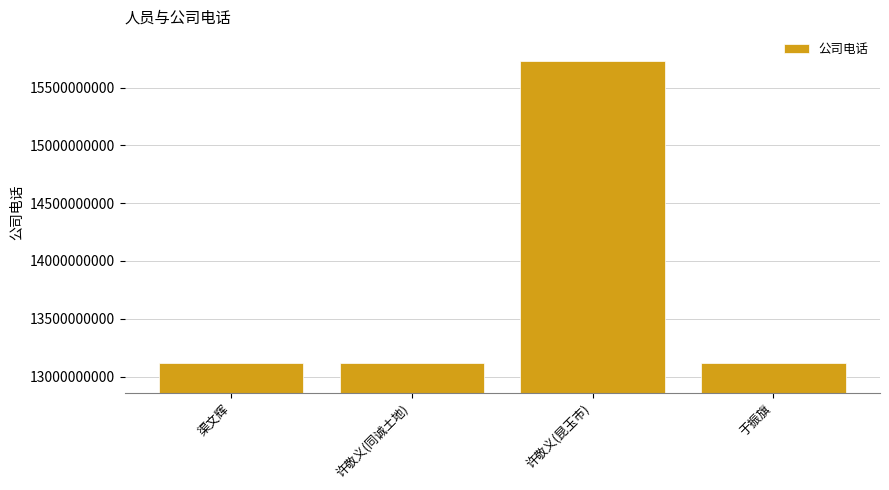

What is the change in value from 许敬义(昆玉市) to 于振旗?

-2606434333